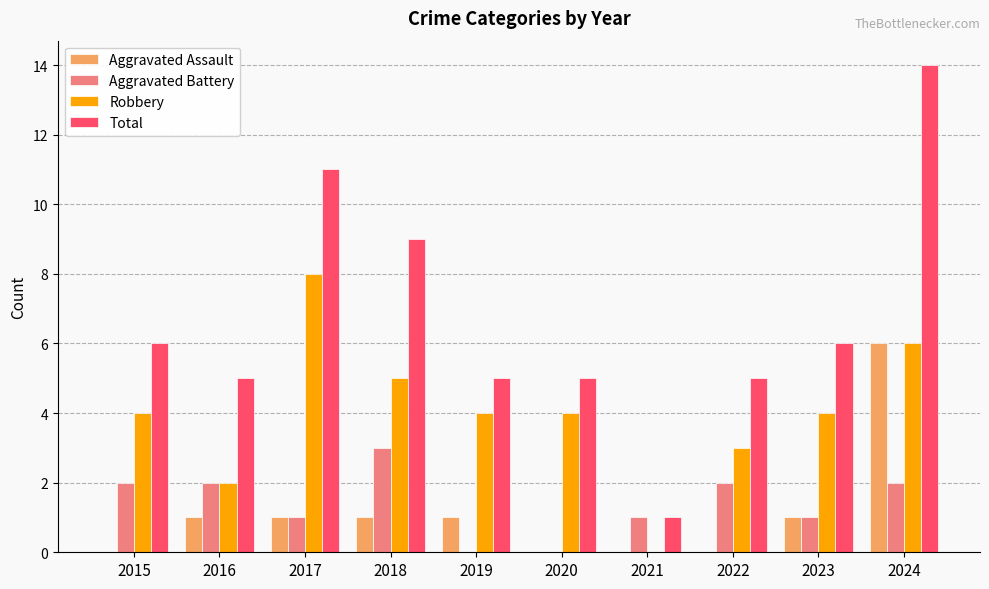

What is the greatest value displayed?

14